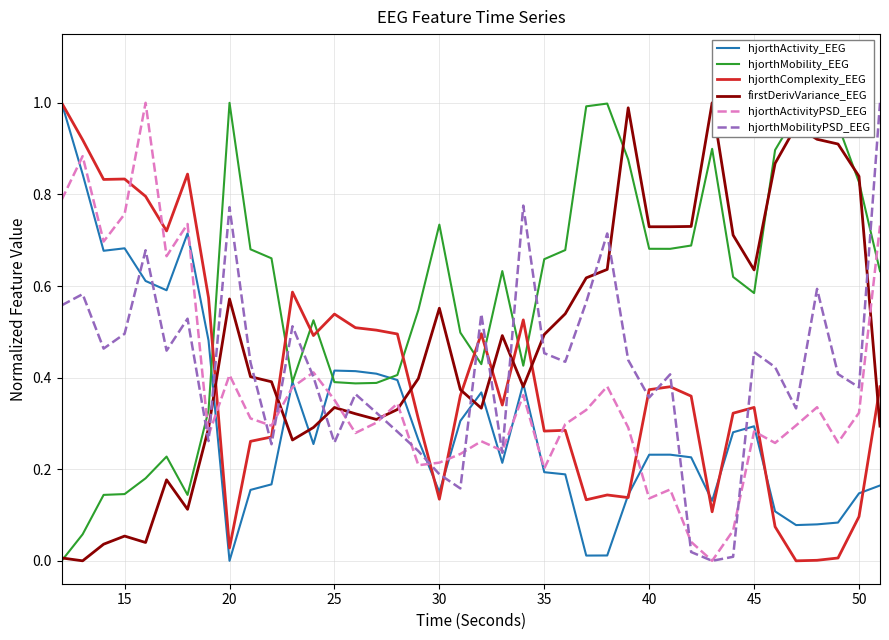

Which series ends up on top after the final intersection of hjorthComplexity_EEG and hjorthMobilityPSD_EEG?

hjorthMobilityPSD_EEG